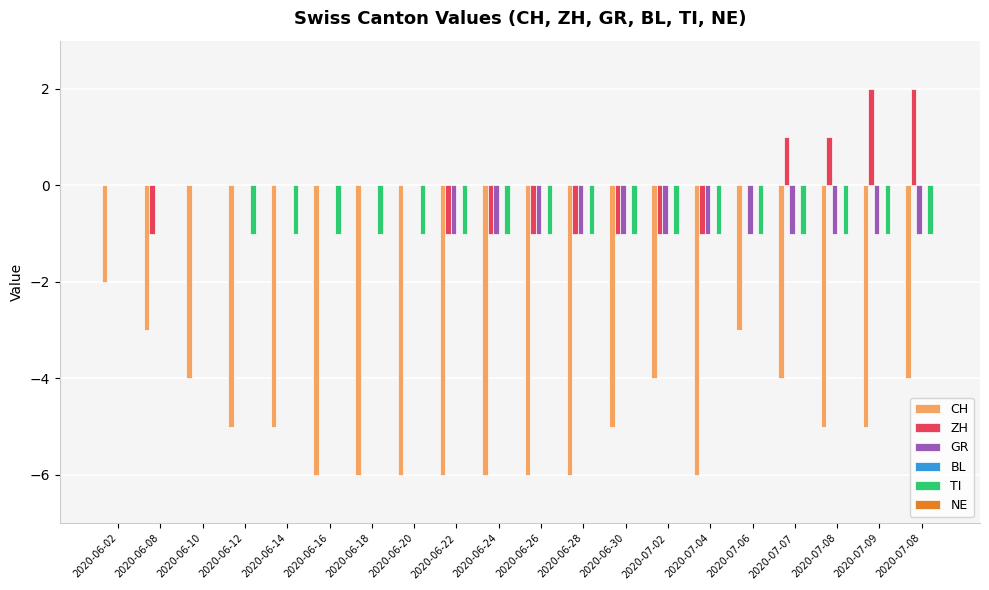

How many data points does each series have?

20